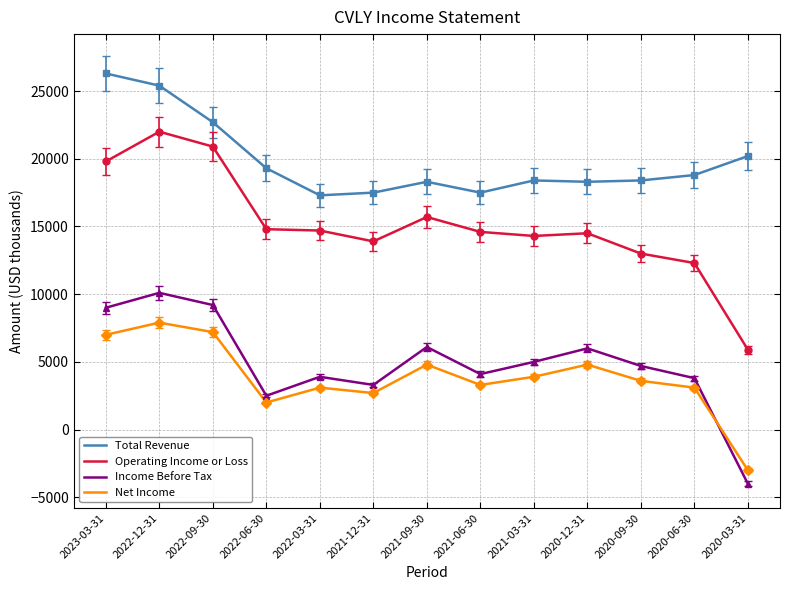

How many series are shown in this chart?

4